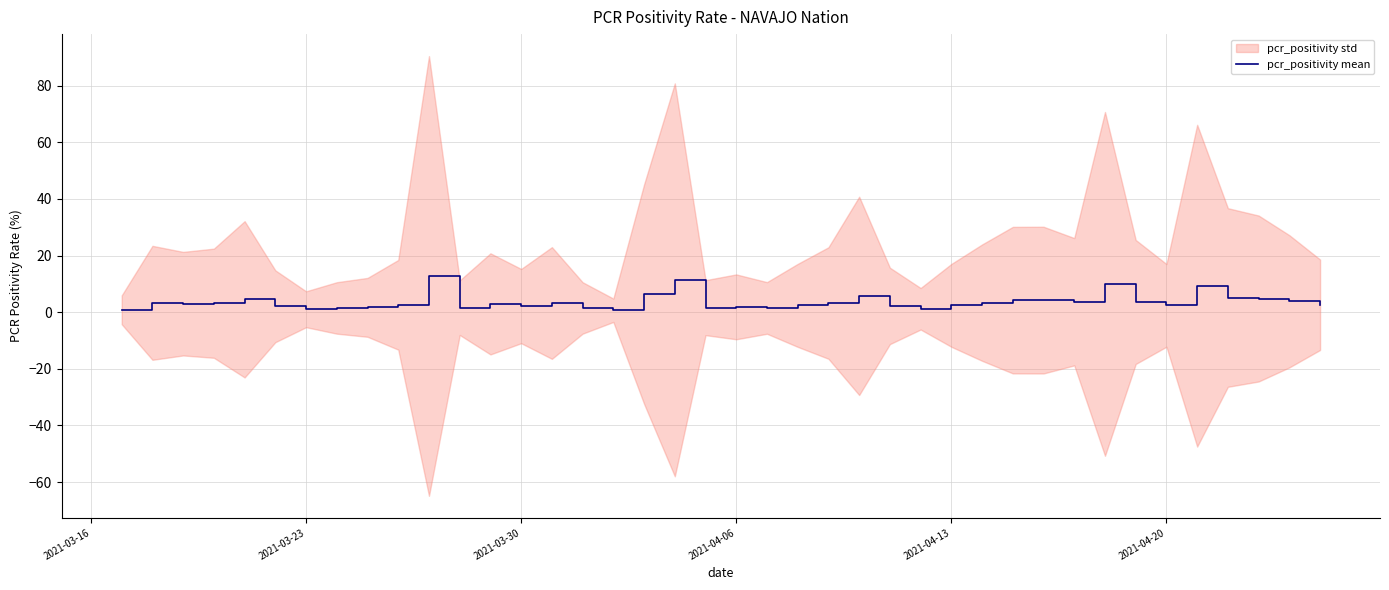

What is the highest value of the pcr_positivity mean series?

12.8